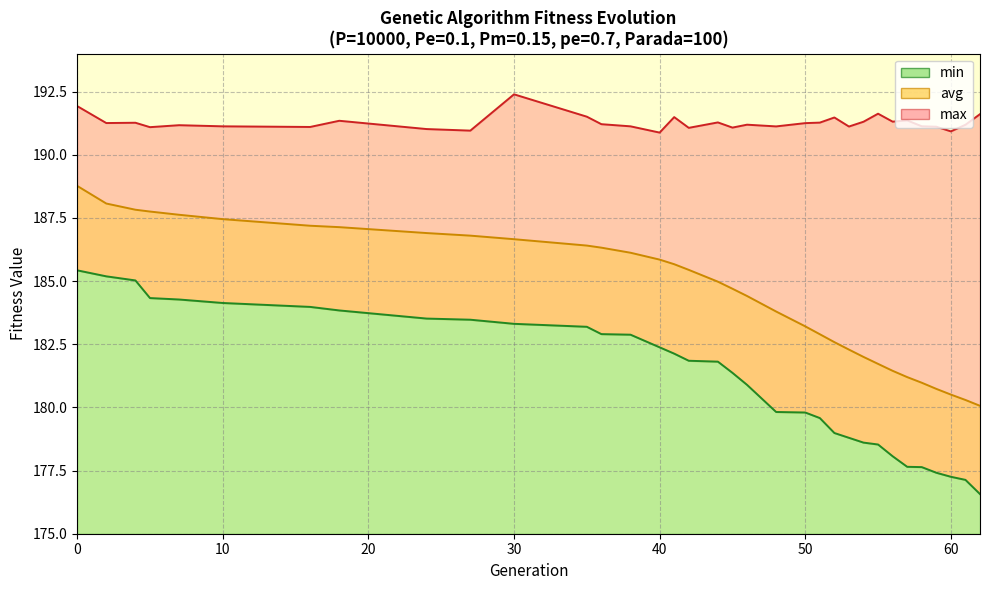

List the labels in order of min value, smallest first.

62, 61, 60, 59, 58, 57, 56, 55, 54, 53, 52, 51, 50, 48, 46, 45, 44, 42, 41, 40, 38, 36, 35, 30, 27, 24, 18, 16, 10, 7, 5, 4, 2, 0